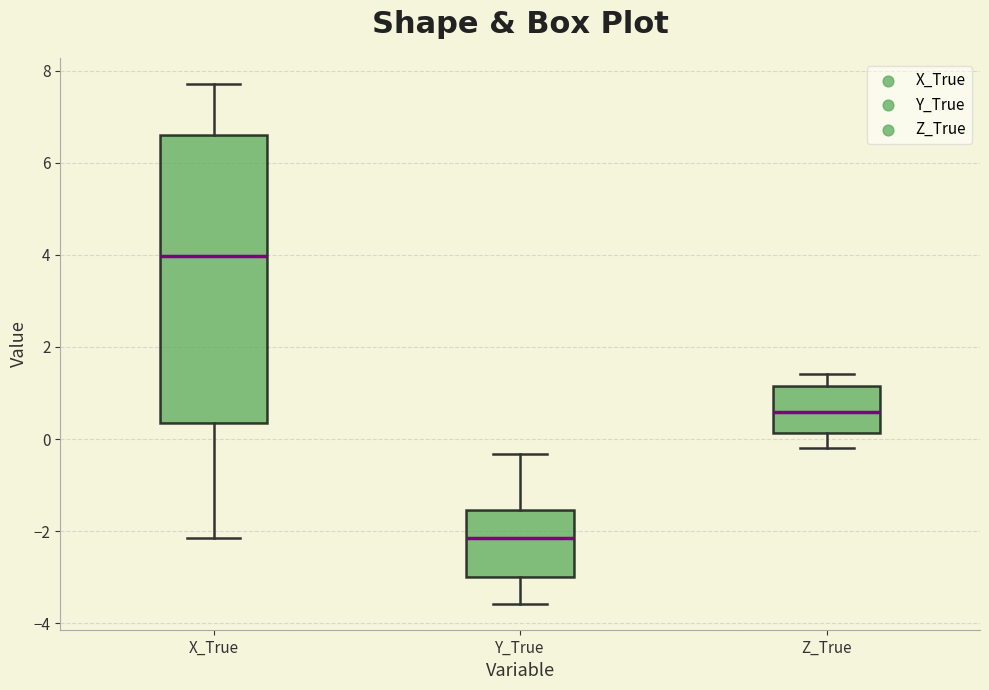

Which box's median line is the lowest?

Y_True